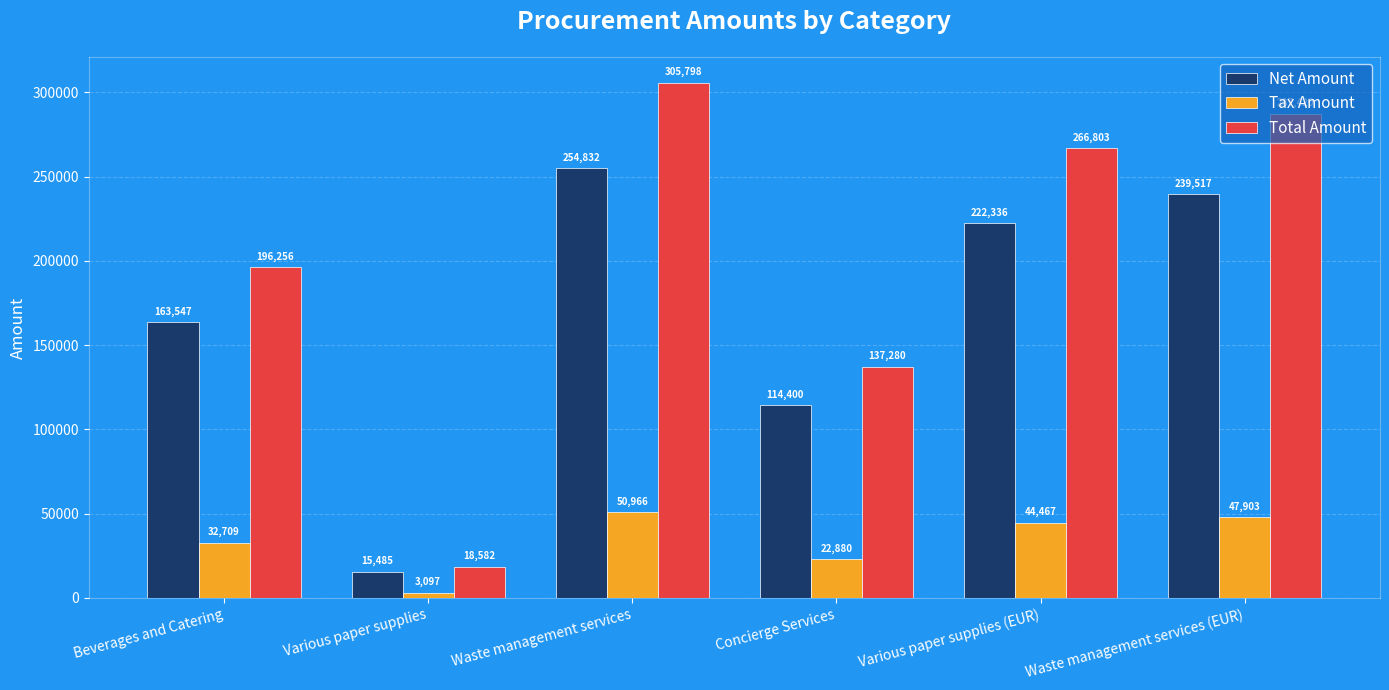

What value does the Net Amount series have at Concierge Services?

114400.0